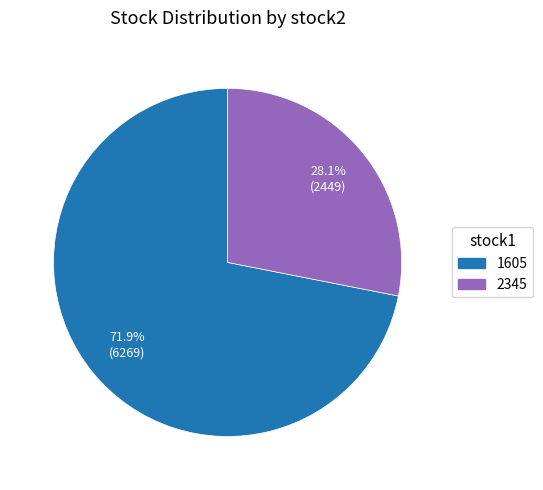

True or false: 2345 accounts for 40% of the total.

False